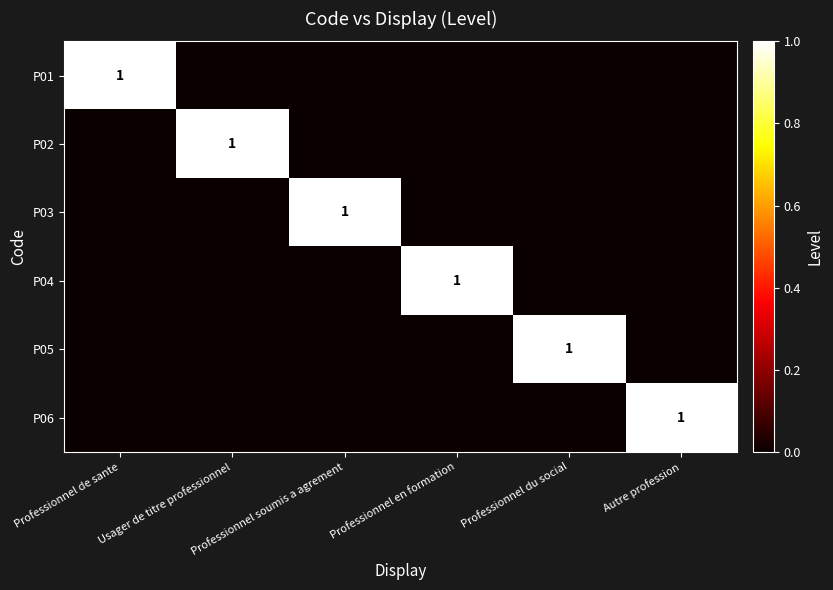

True or false: P01 has a value of 1 at Autre profession.

False